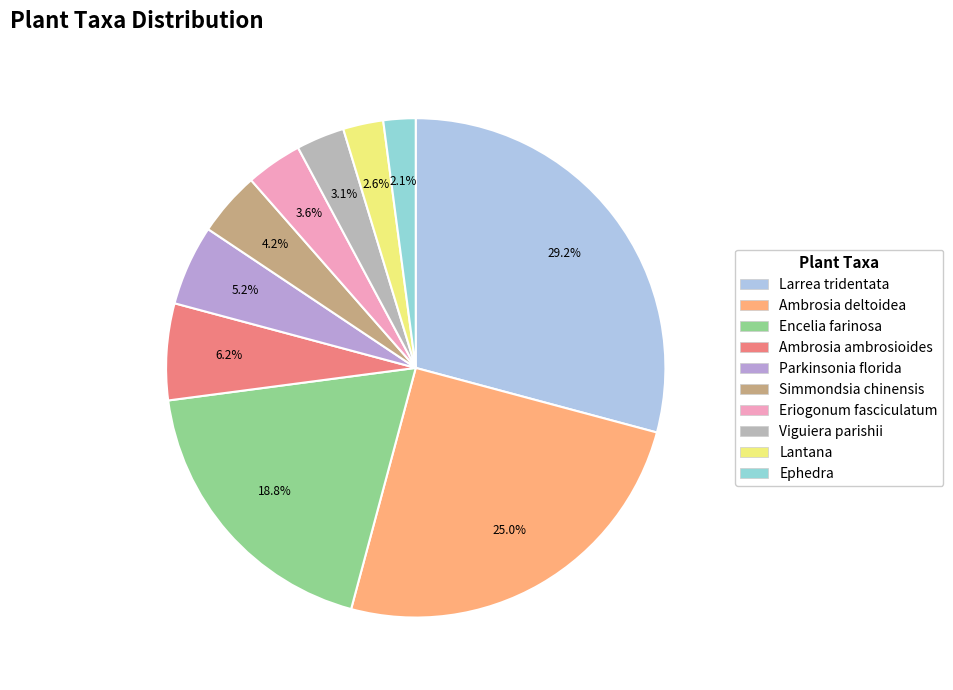

What is the total percentage of Eriogonum fasciculatum and Viguiera parishii?

6.8%